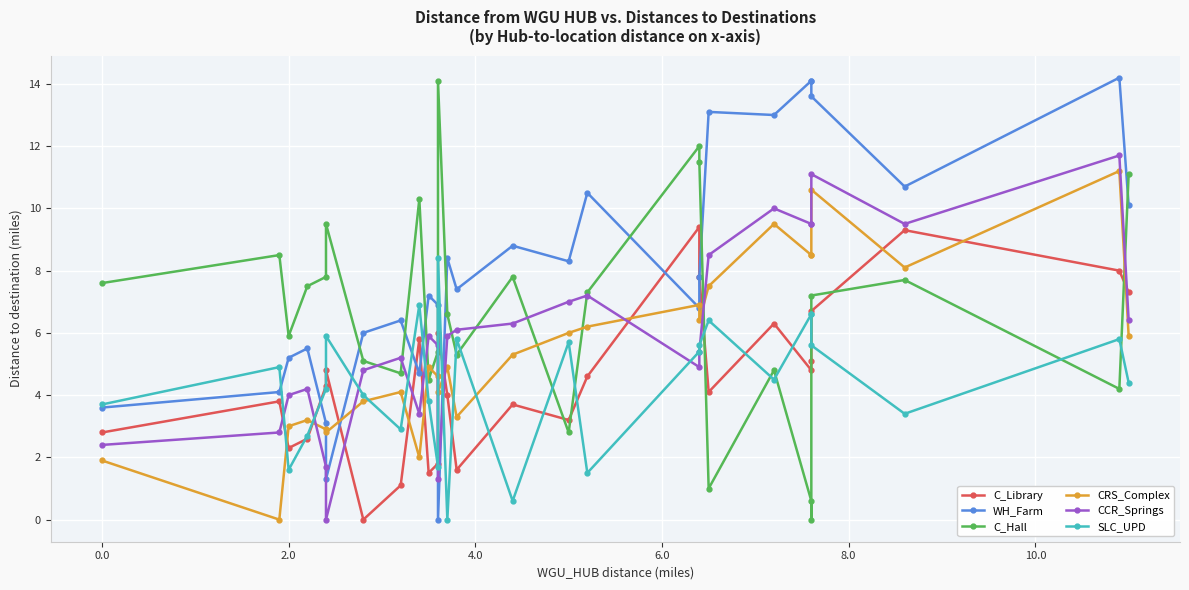

What is the average value of the CCR_Springs series?

5.9